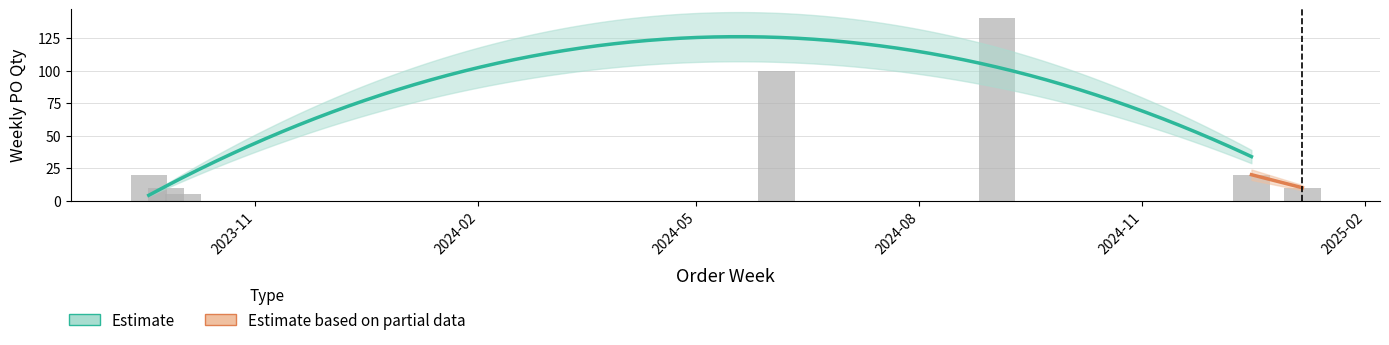

The chart shows a value of 95 at 2024-09-02. True or false?

False